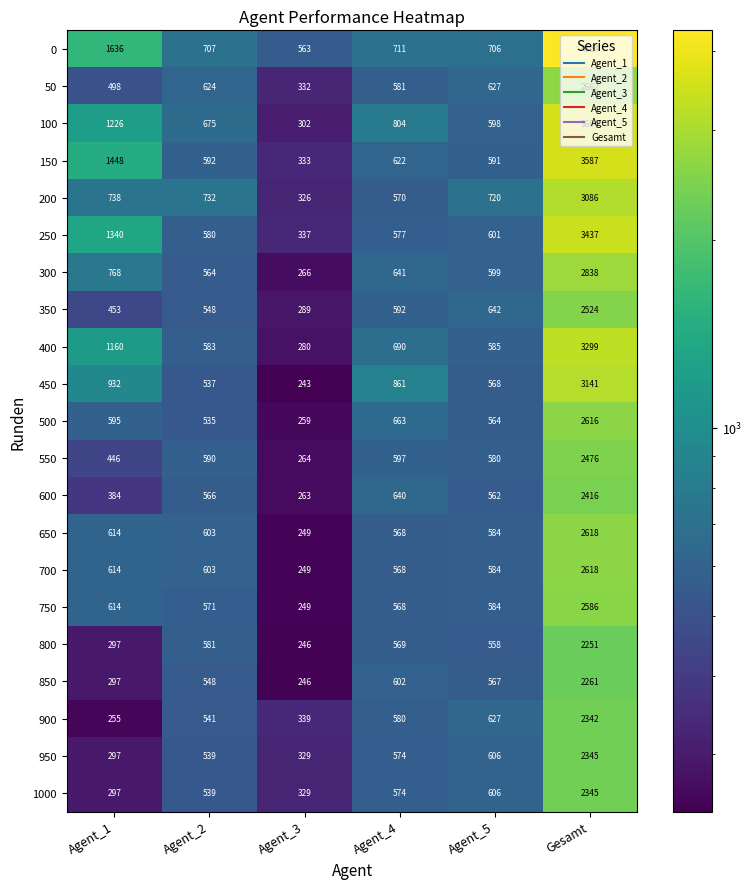

Where is 250 nearest to the value 1887?

Agent_1